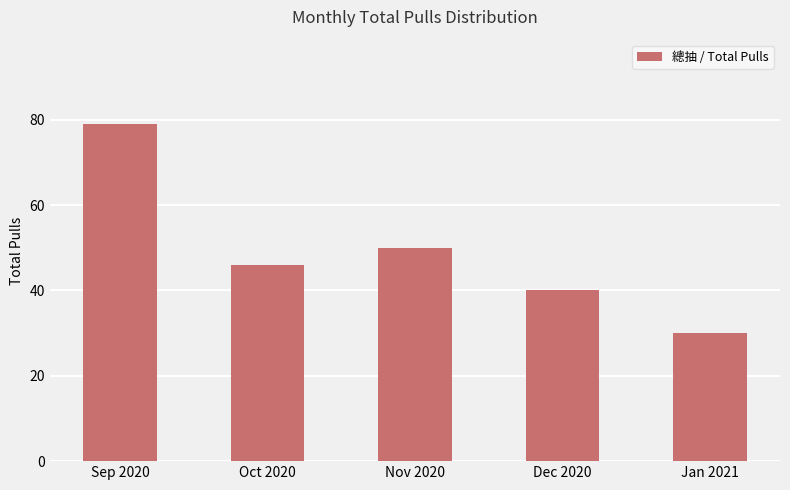

Which category has the highest value across all series?

Sep 2020